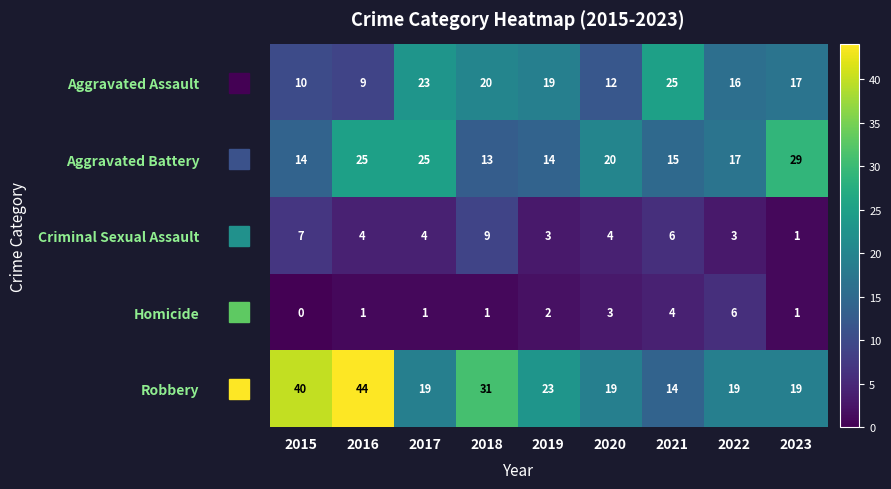

What is the maximum value shown in the chart?

44